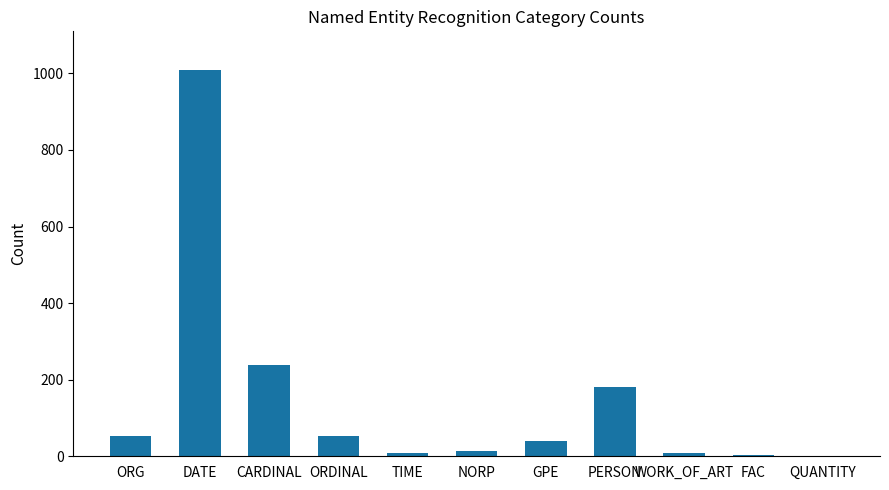

What is the change in value from ORDINAL to TIME?

-45